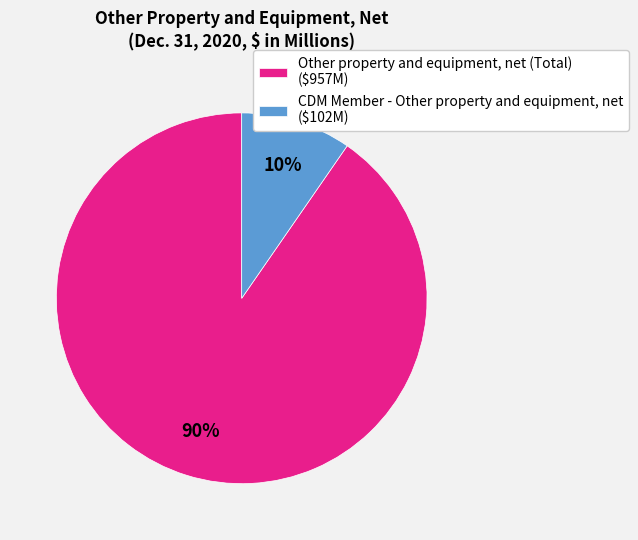

What is the largest slice in the pie chart?

Other property and equipment, net (Total)